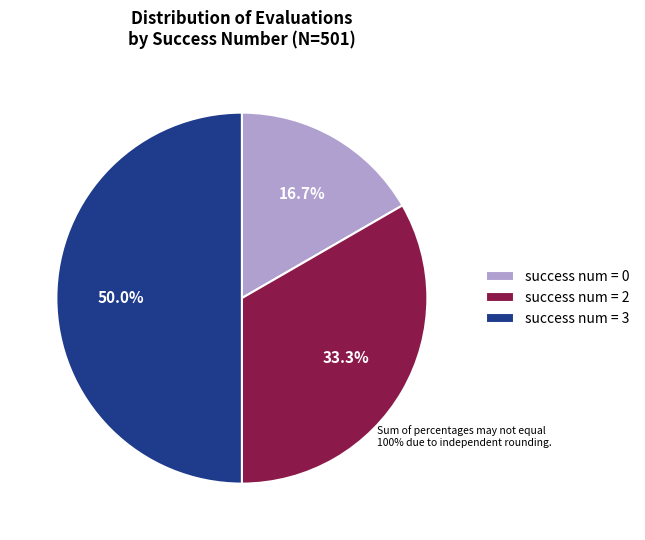

Which has a higher value, success num = 3 or success num = 2?

success num = 3